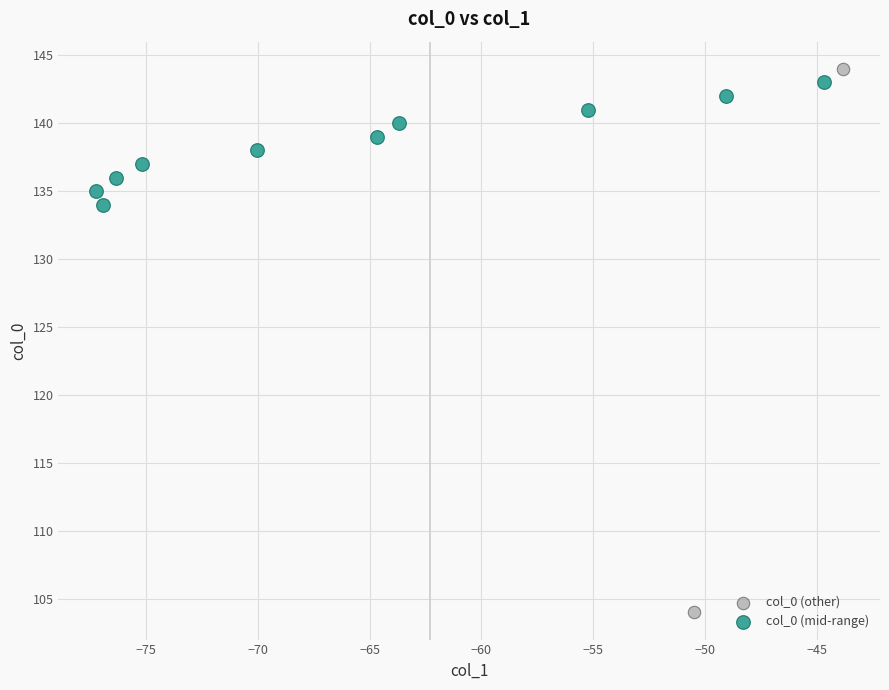

What are all the series names shown in the legend?

col_0 (other), col_0 (mid-range)